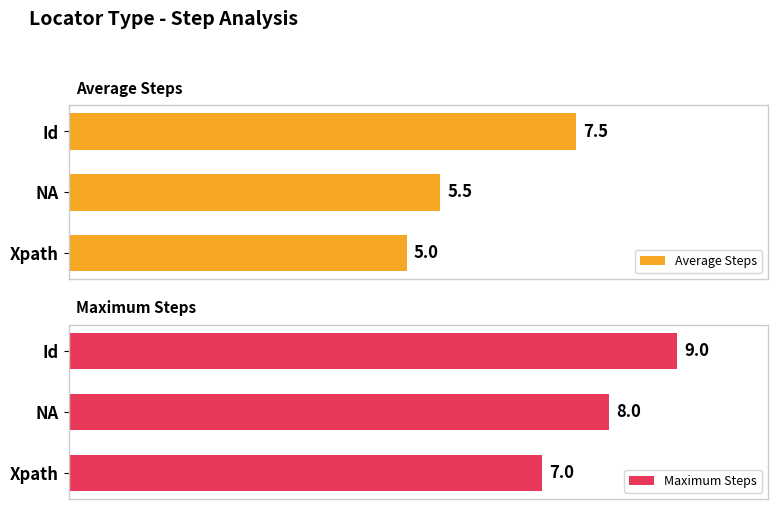

List the labels in order of Average Steps value, largest first.

Id, NA, Xpath